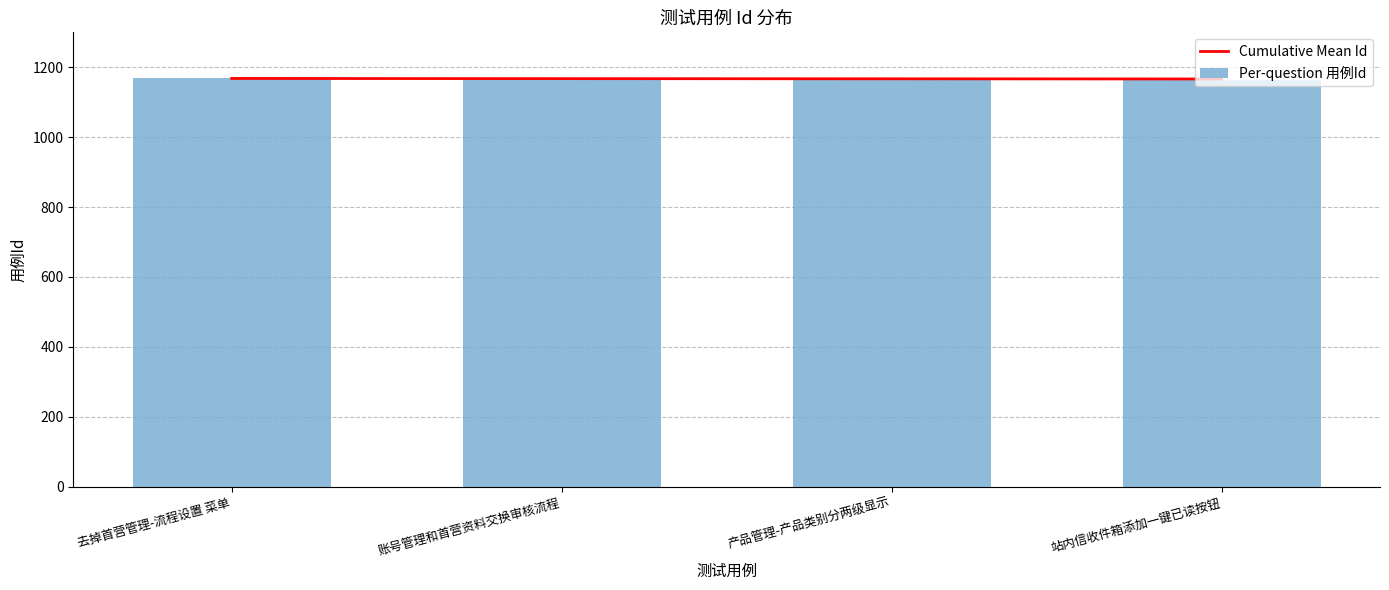

What is the label of the 2nd bar from the right?

产品管理-产品类别分两级显示